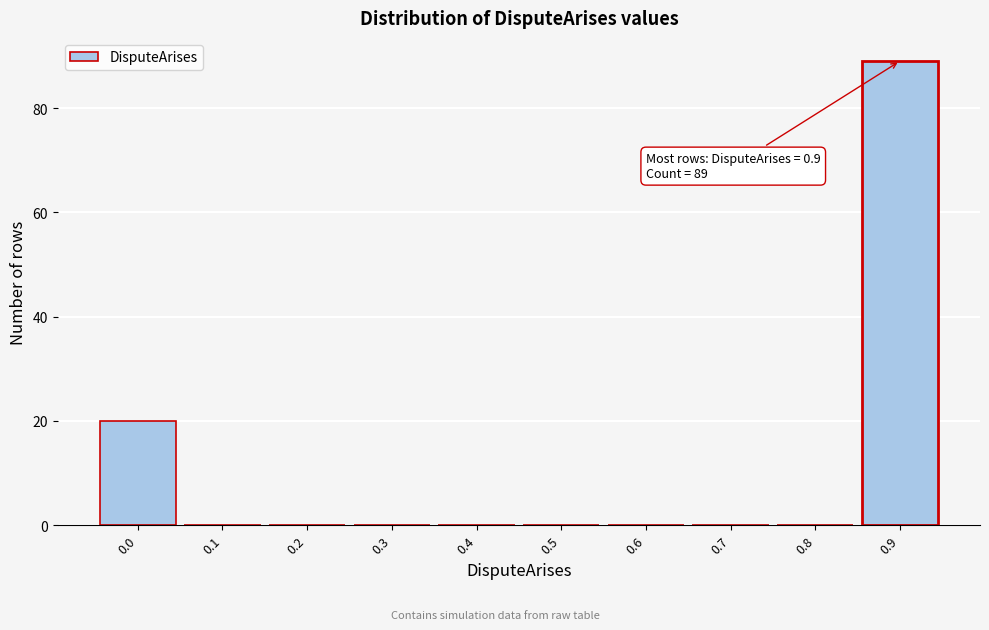

Reading left to right, what are all the values shown in this chart?

0.0=20	0.1=0	0.2=0	0.3=0	0.4=0	0.5=0	0.6=0	0.7=0	0.8=0	0.9=89